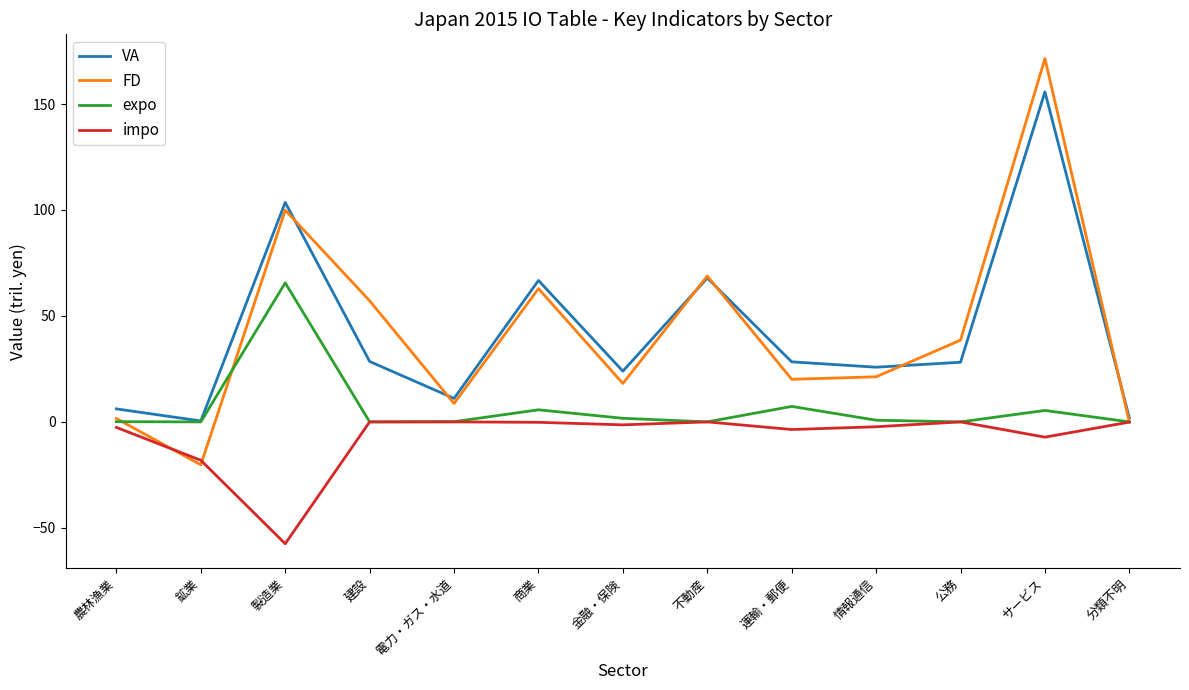

List the series in order of their peak value, lowest first.

impo, expo, VA, FD